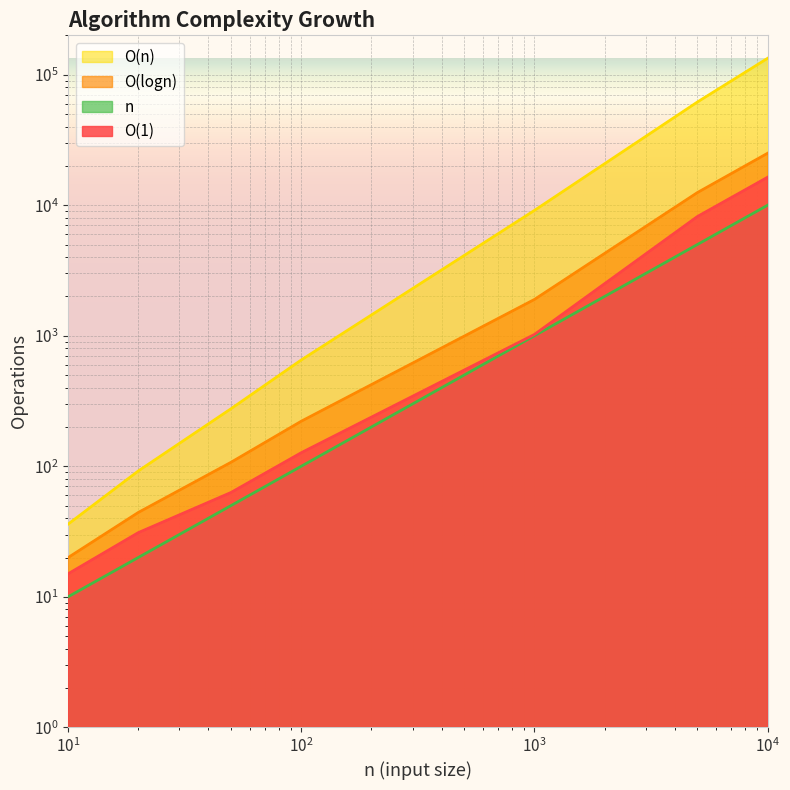

The O(1) series shows 8191.0 at 5000. True or false?

True